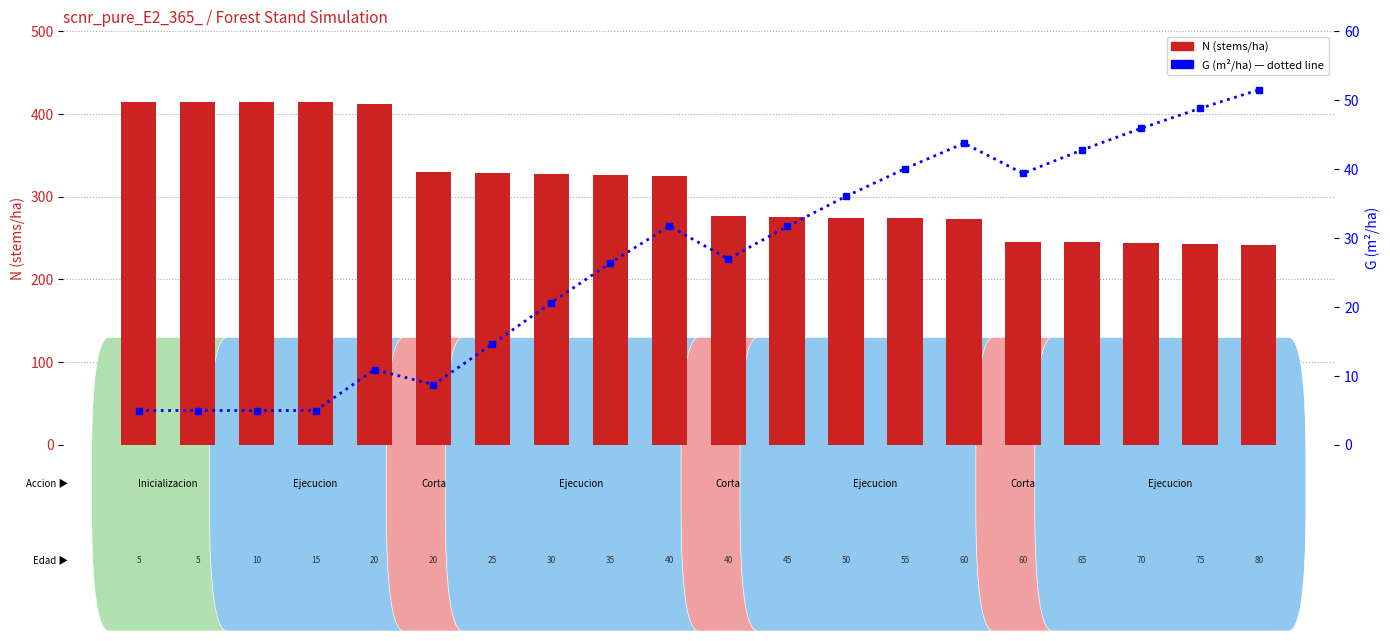

Rank the series by their average value, from highest to lowest.

N (stems/ha), G (m²/ha)